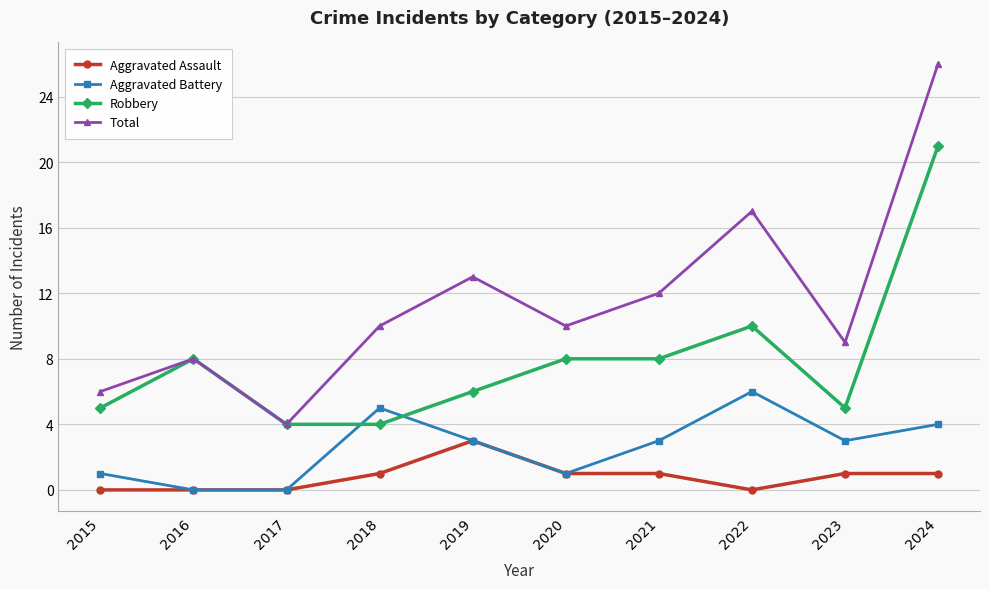

The Aggravated Assault series shows 0 at 2023. True or false?

False